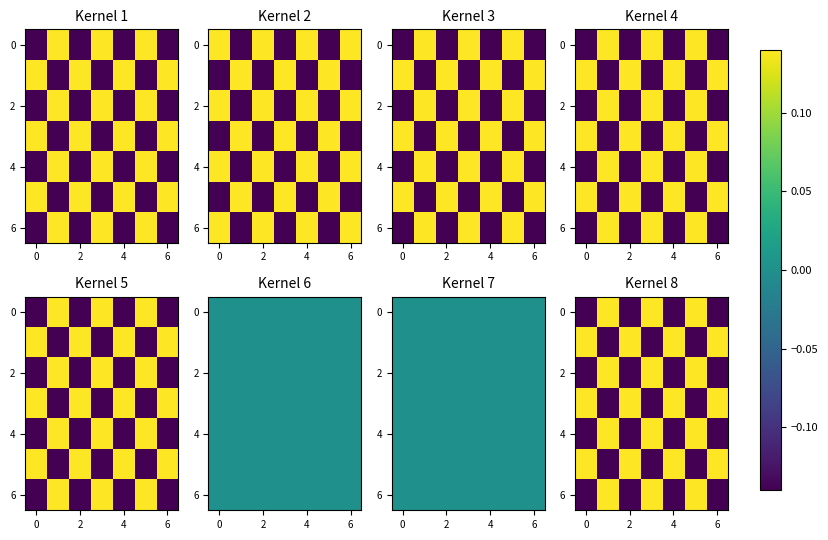

How many categories are shown in the chart?

7